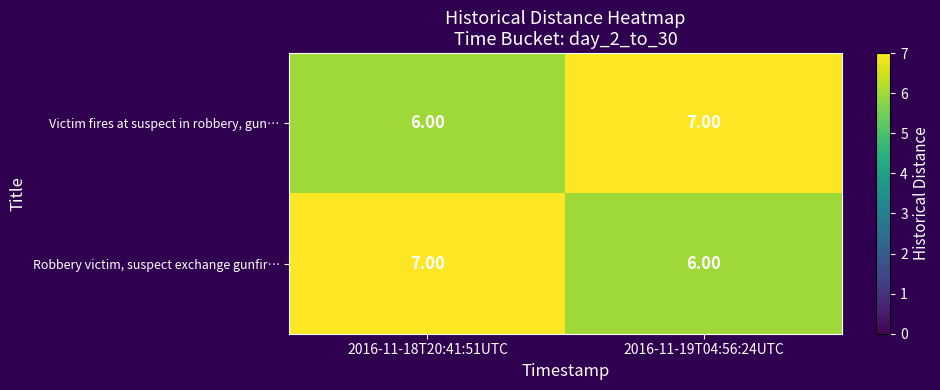

What is the difference between the highest and lowest values at 2016-11-18T20:41:51UTC?

1